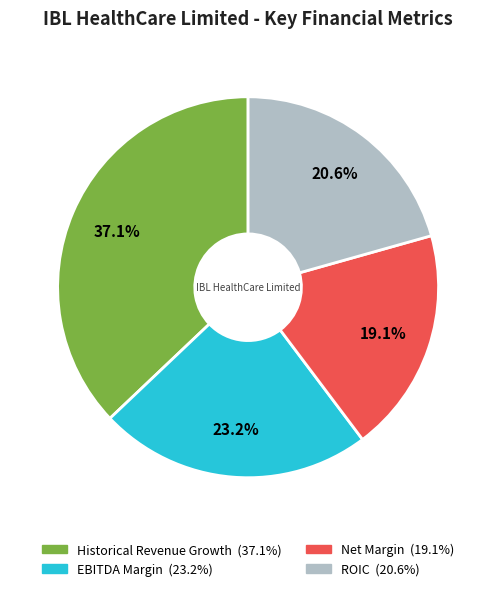

To the nearest percent, what portion does EBITDA Margin represent?

23%